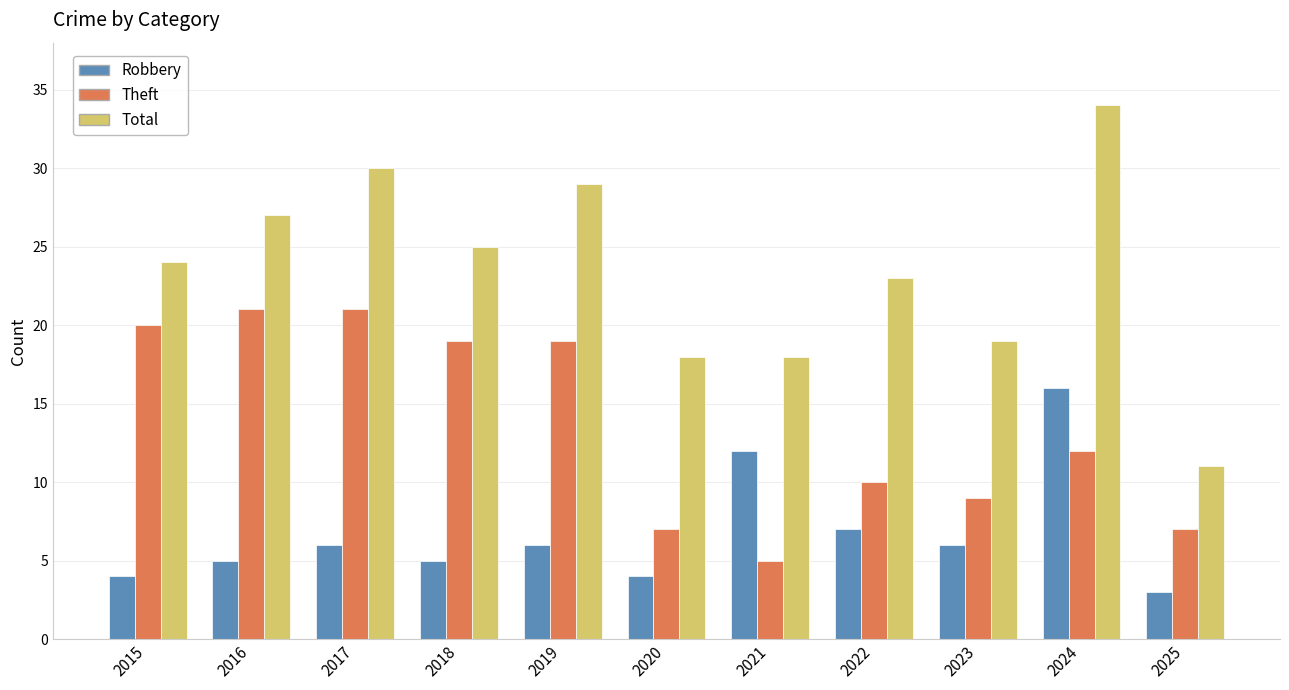

What is the sum of the Theft values at 2019 and 2016?

40